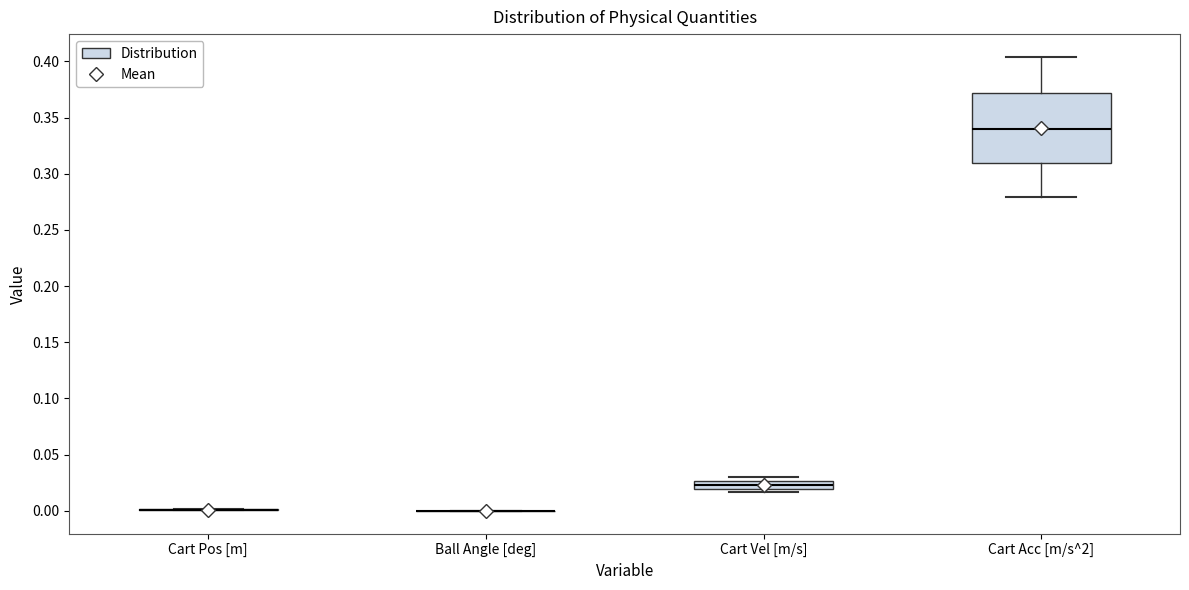

Where is the upper edge of the box for Cart Vel [m/s] on the y-axis? The values are not printed on the chart, so give them approximately, as read against the axis.

0.025